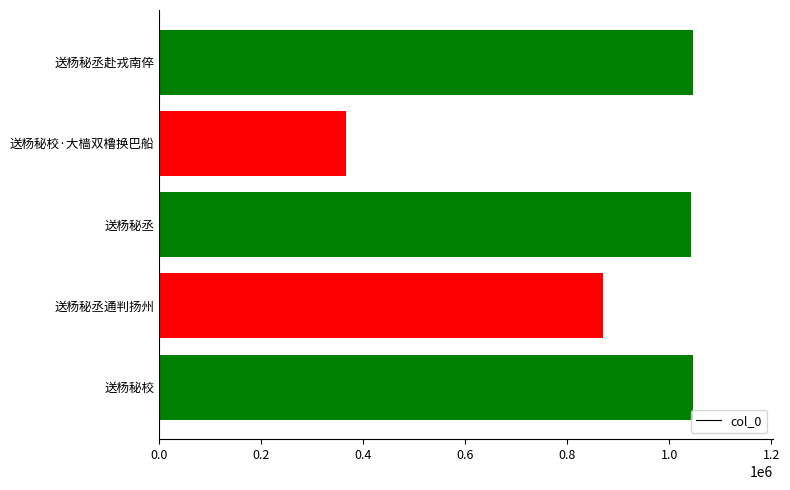

What is the value of the 3rd bar from the left?

1042879